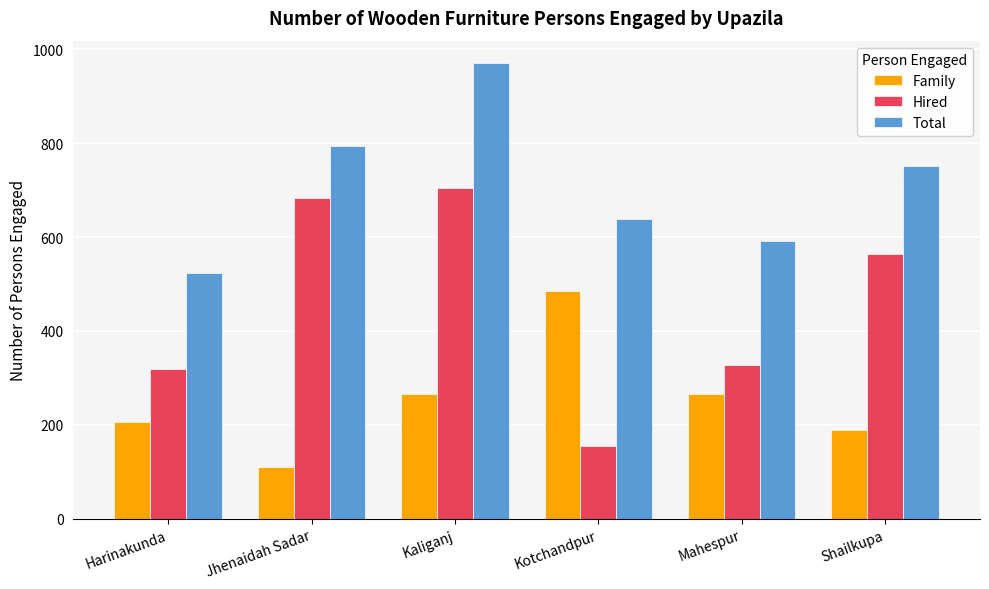

Which series has the largest range (max minus min)?

Hired